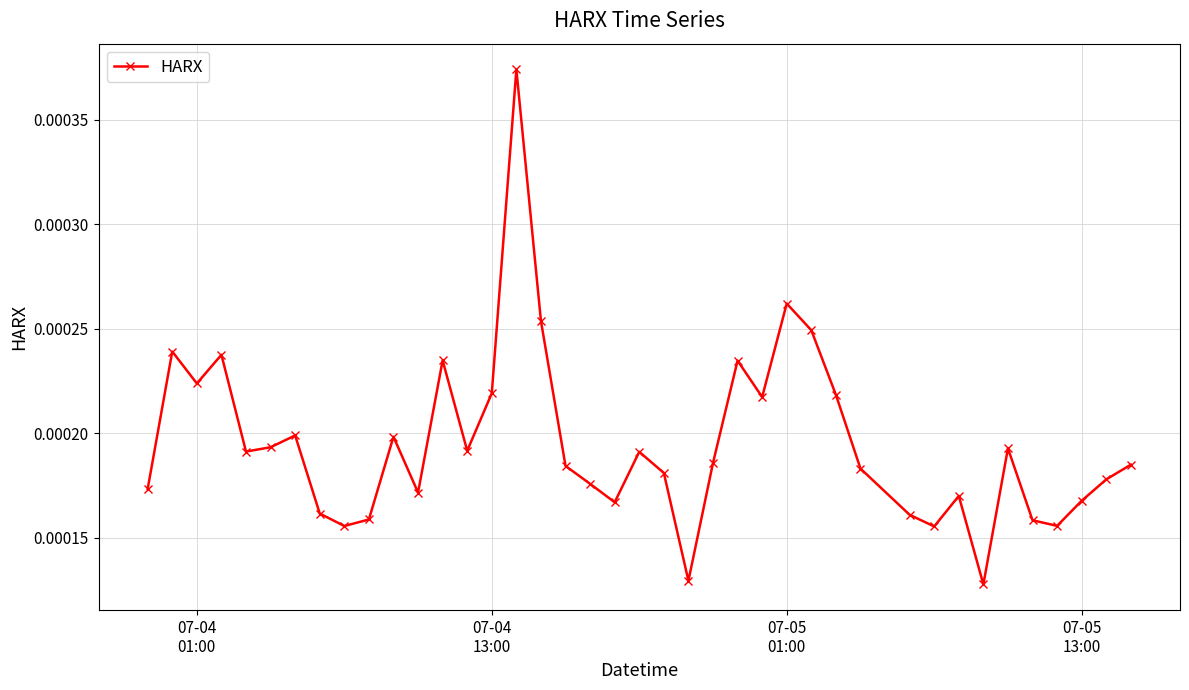

Count the values in the range 0 to 1.

40